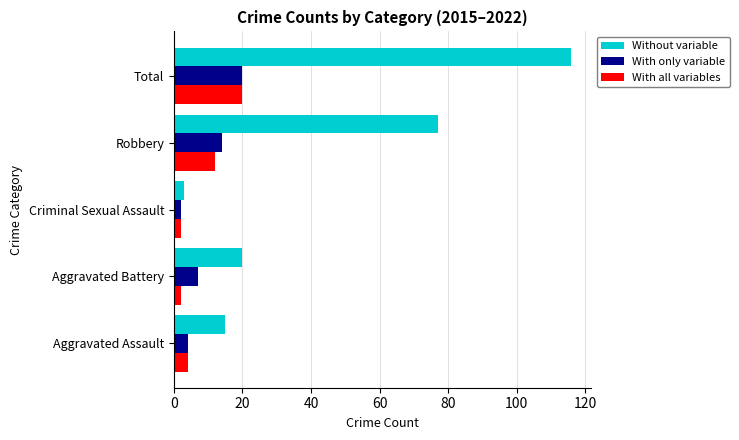

Which series has the largest range (max minus min)?

Without variable